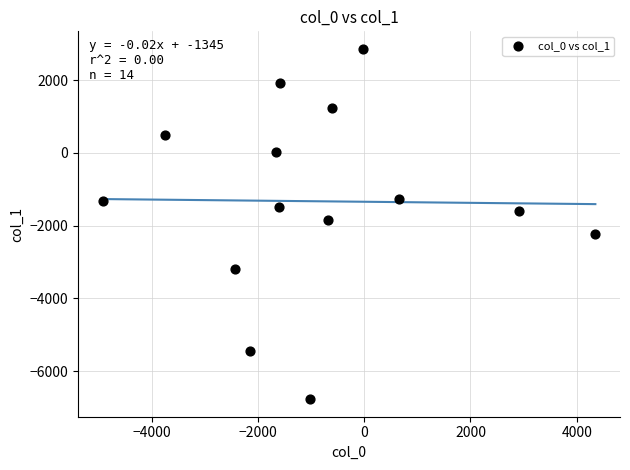

What is the range of Y values (max minus min)?

9635.0